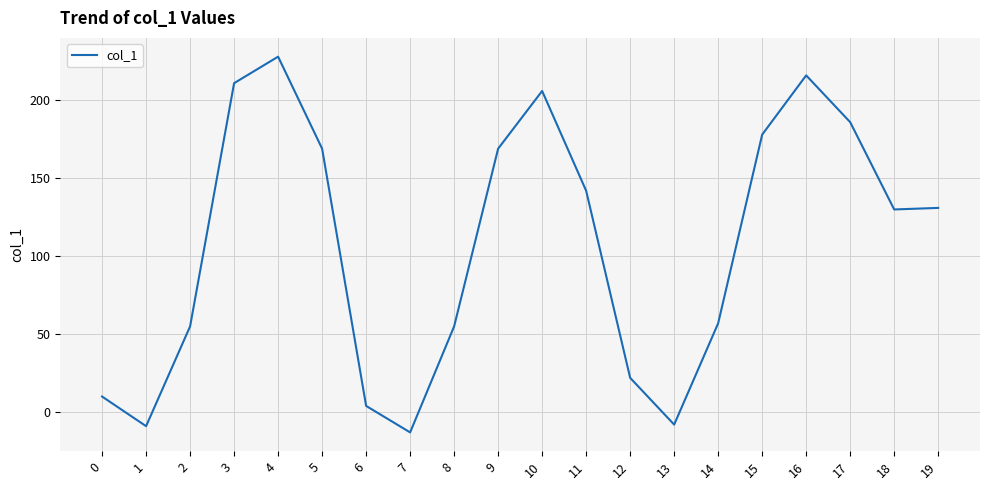

Where does the data first go above 131?

3